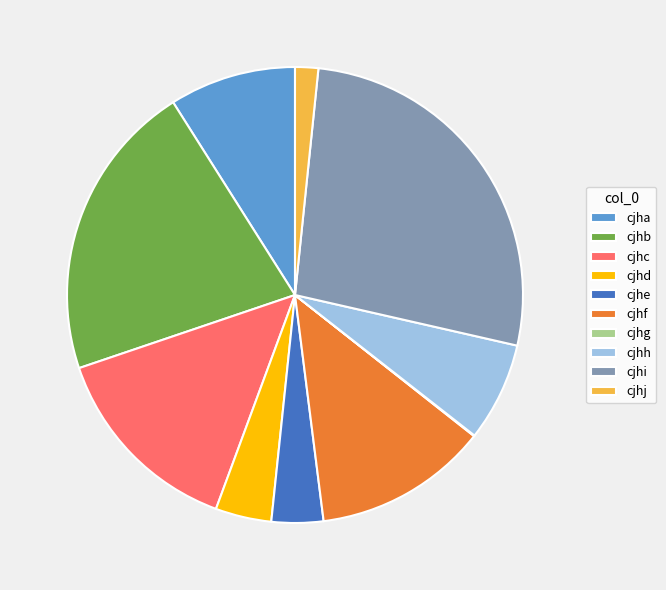

Is cjhh the majority of the pie?

No